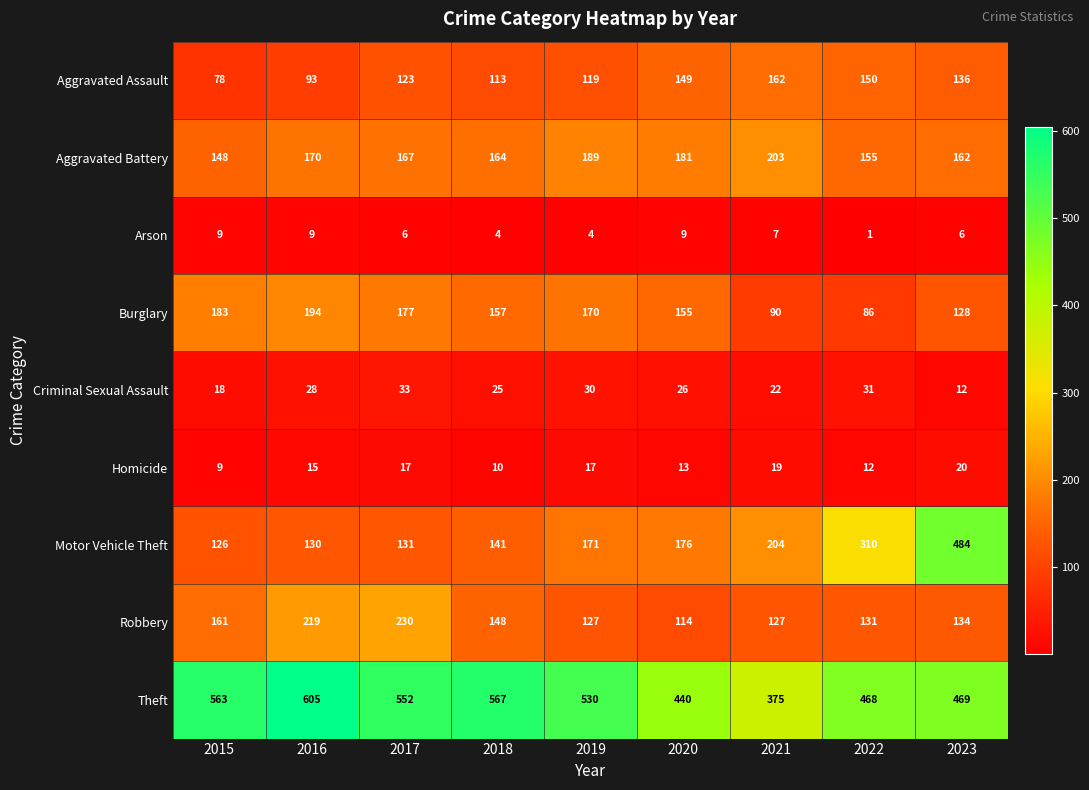

Which label corresponds to the largest value in the chart?

2016